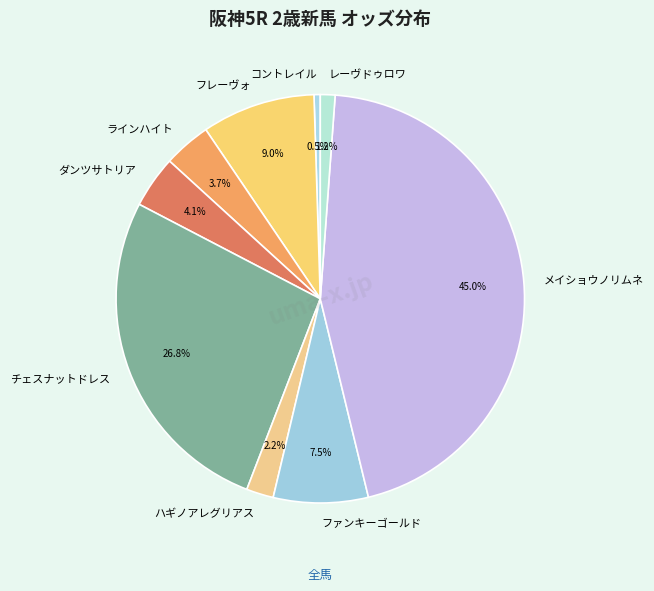

What portion of the pie excludes コントレイル?

99.5%